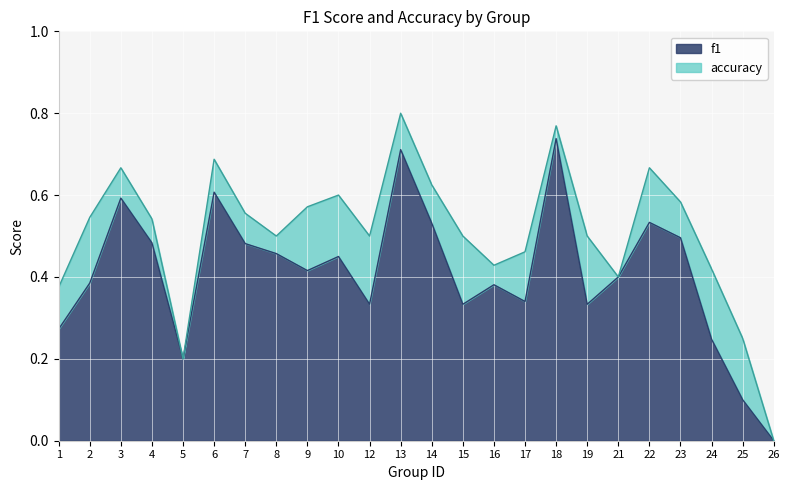

Which label corresponds to the largest value in the chart?

13